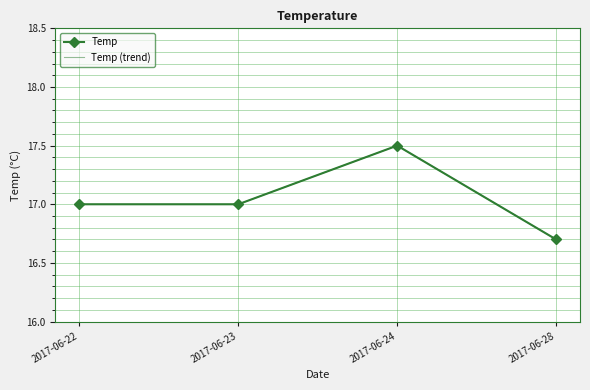

Which category has the highest value across all series?

2017-06-24